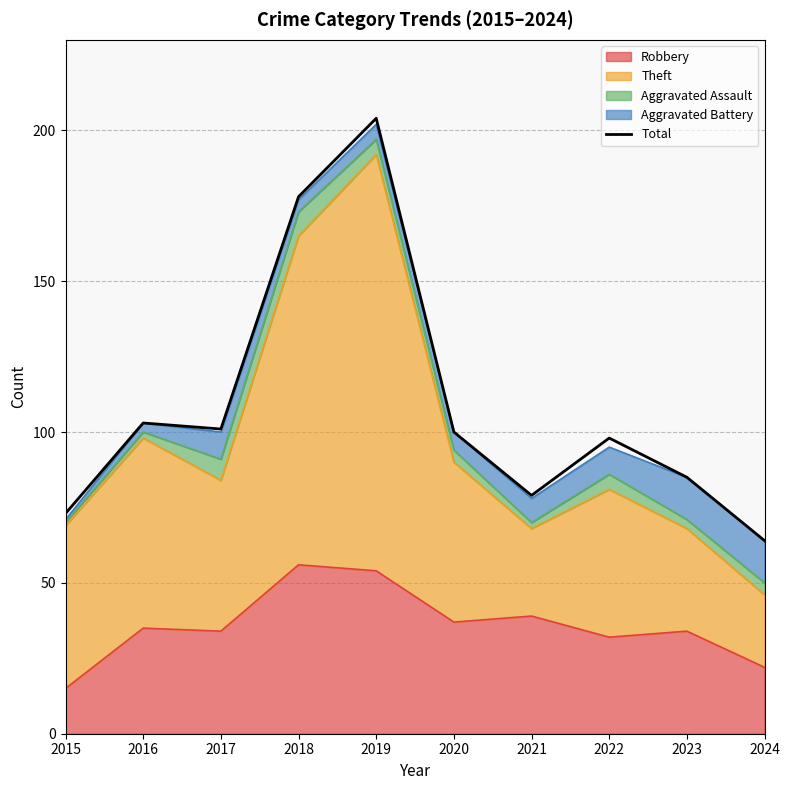

At which category does the chart reach its peak across all series?

2019